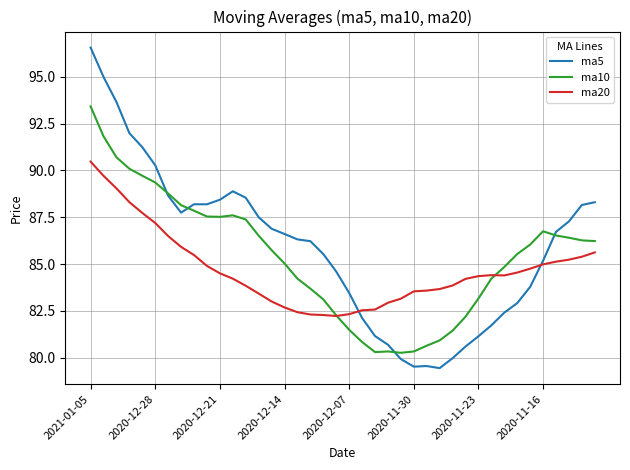

What is the lowest value of the ma10 series?

80.3